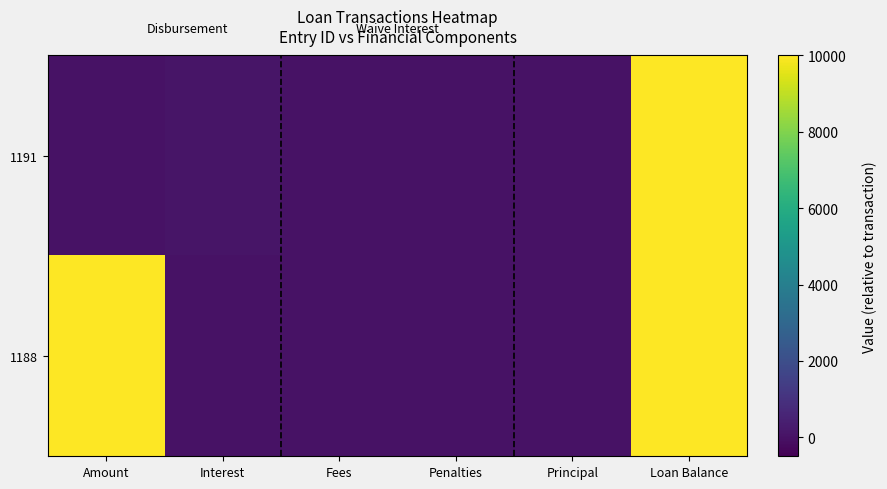

Rank the series at Penalties from highest to lowest value.

1191, 1188